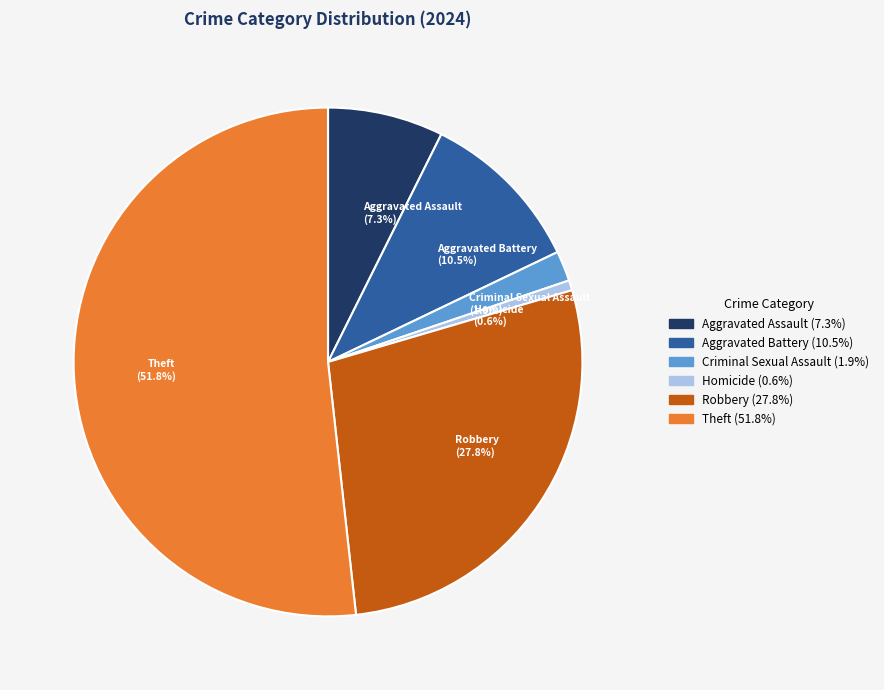

To the nearest percent, what is the difference between the largest and smallest slice percentages?

51%